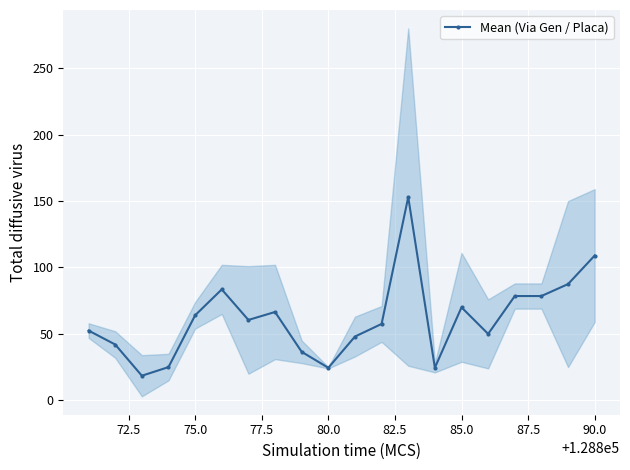

Does the chart display data point markers on the line(s)?

Yes